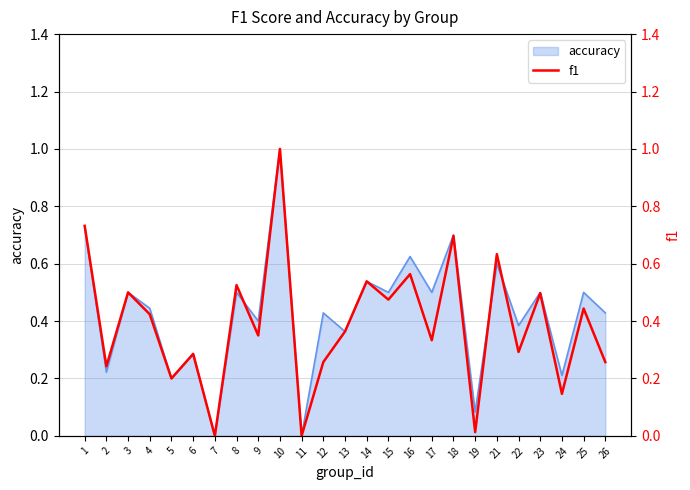

Between 6 and 7, which is larger?

6